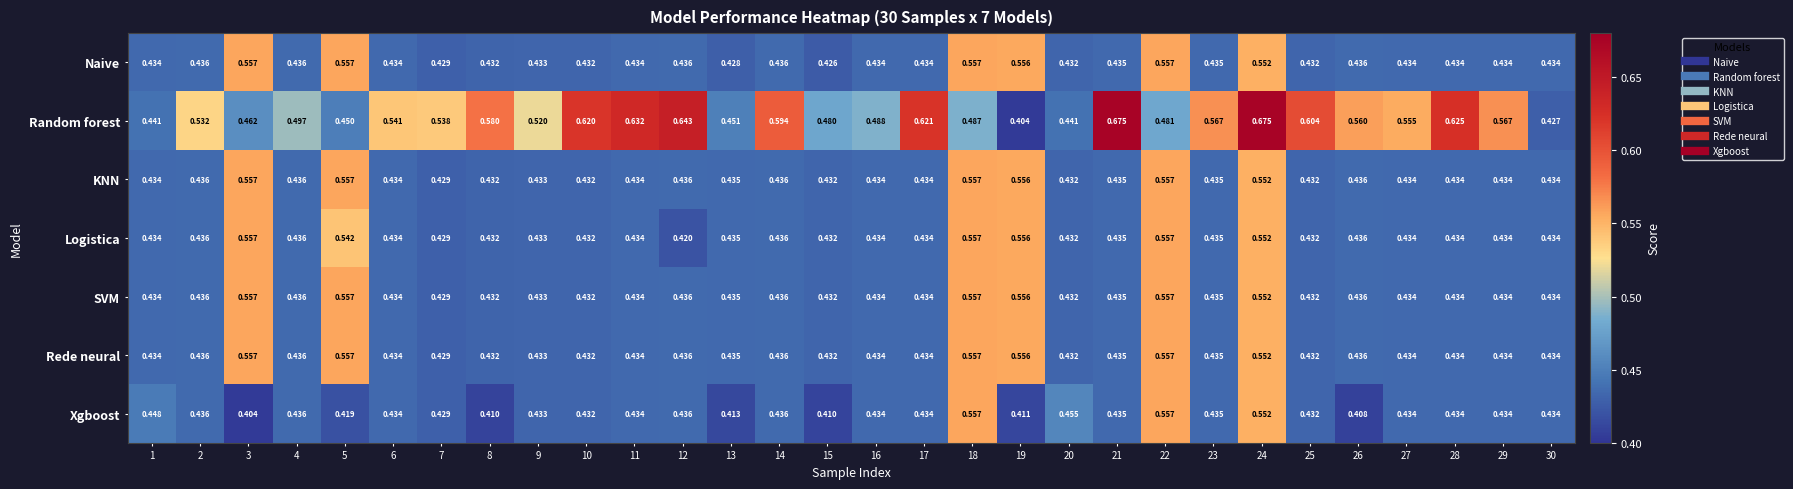

Which series has the largest range (max minus min)?

Random forest